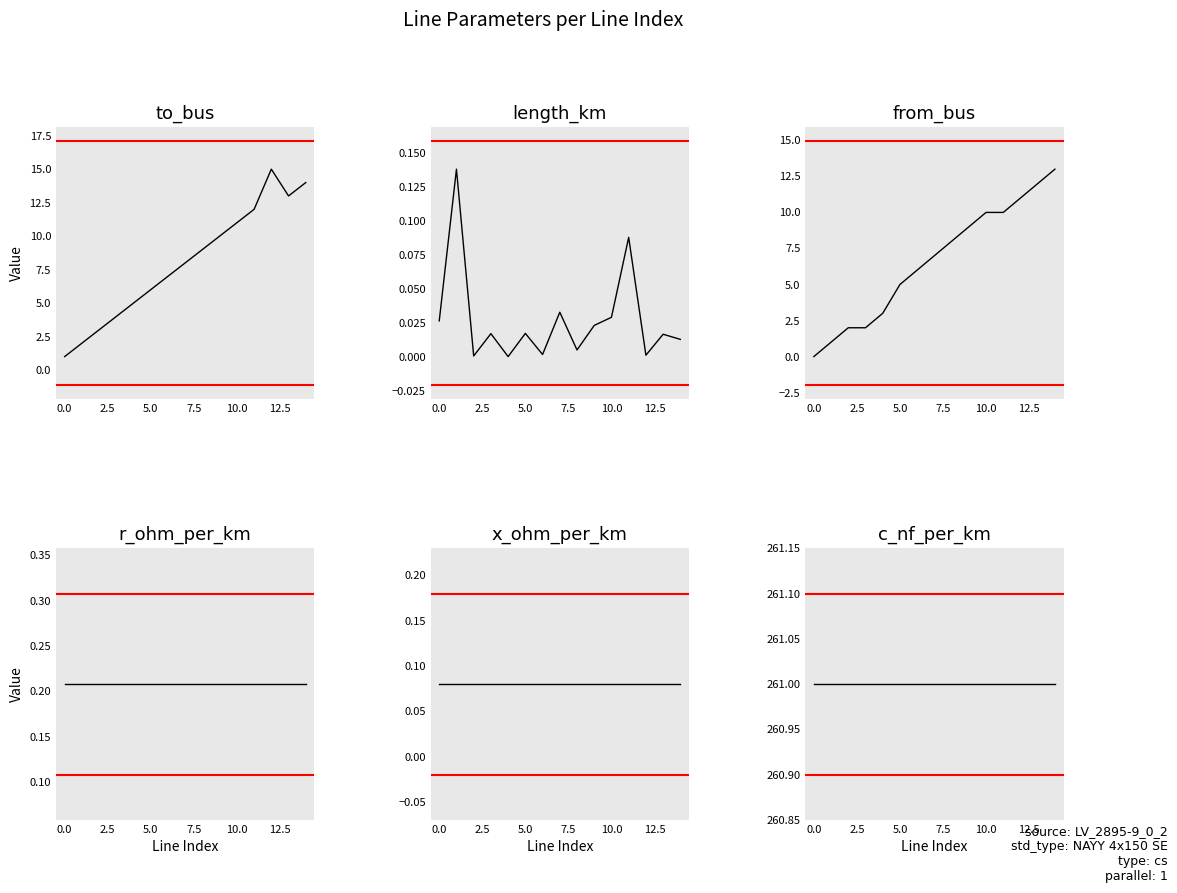

What is the spread (max minus min) of values at 13?

261.0